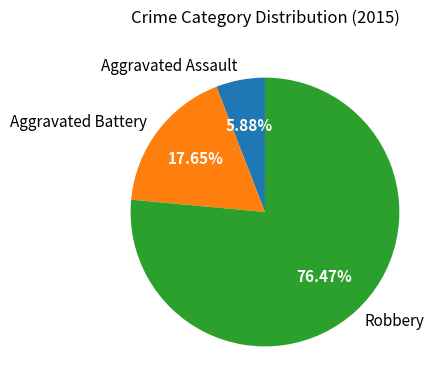

Is it true that Aggravated Battery is 18% of the pie?

True